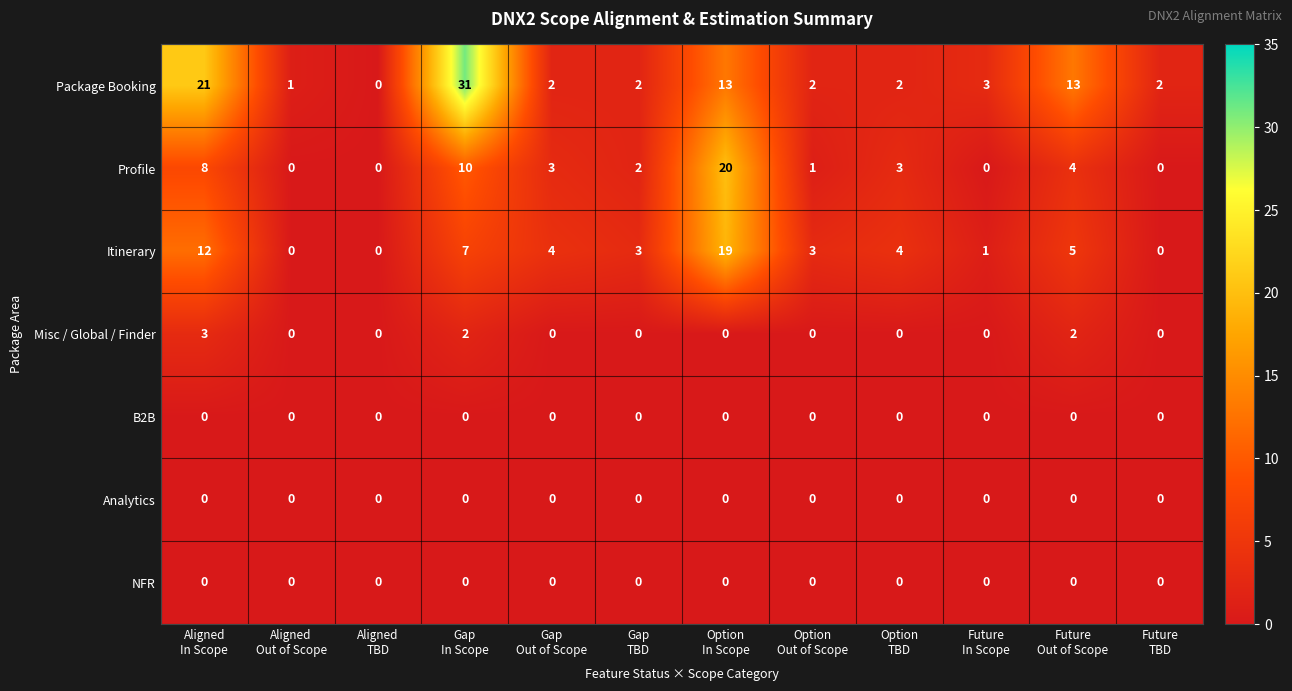

What is the maximum value shown in the chart?

31